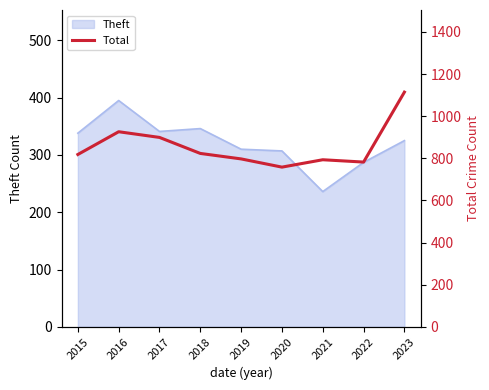

The Theft series shows 307 at 2020. True or false?

True